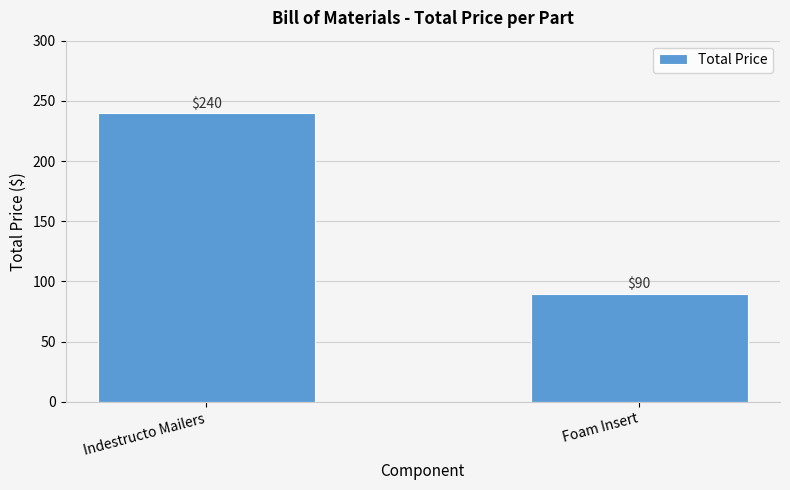

Count the number of data series in this chart.

1